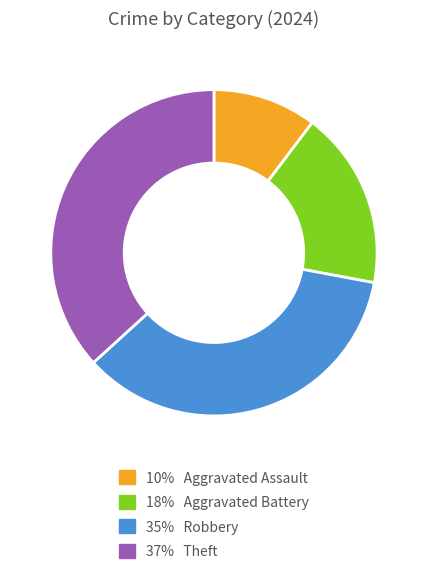

Is there a majority slice in this chart?

No